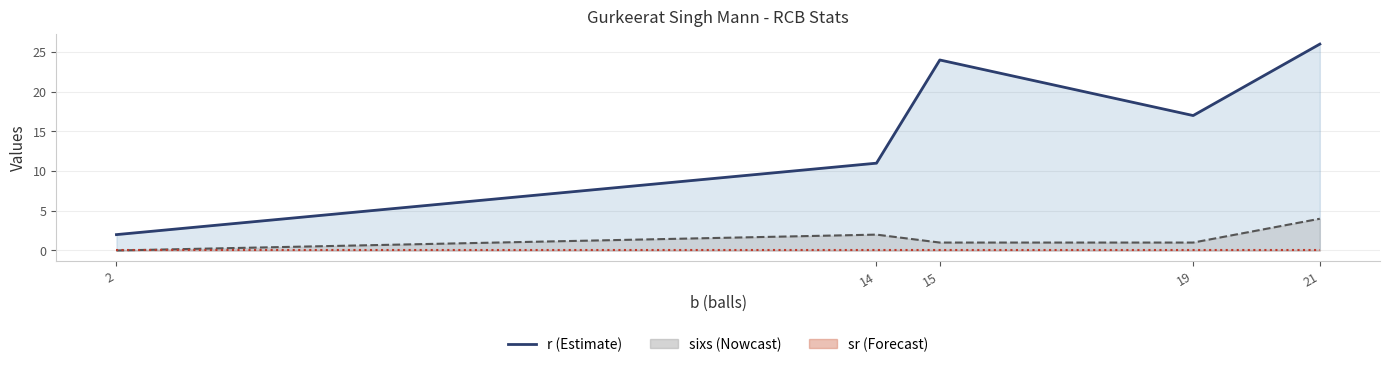

Rank the series at 21 from lowest to highest value.

sr (line), sixs (line), r (line)